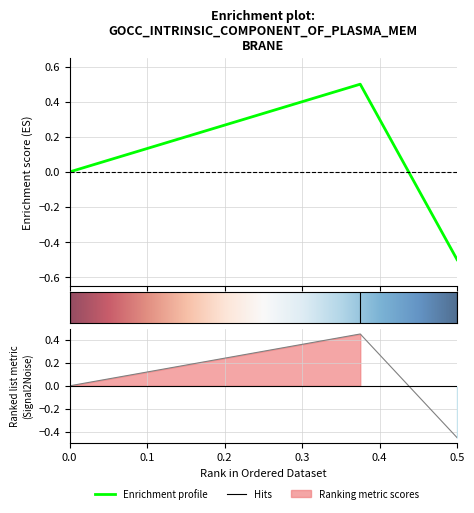

How many values are between 0 and 1?

2